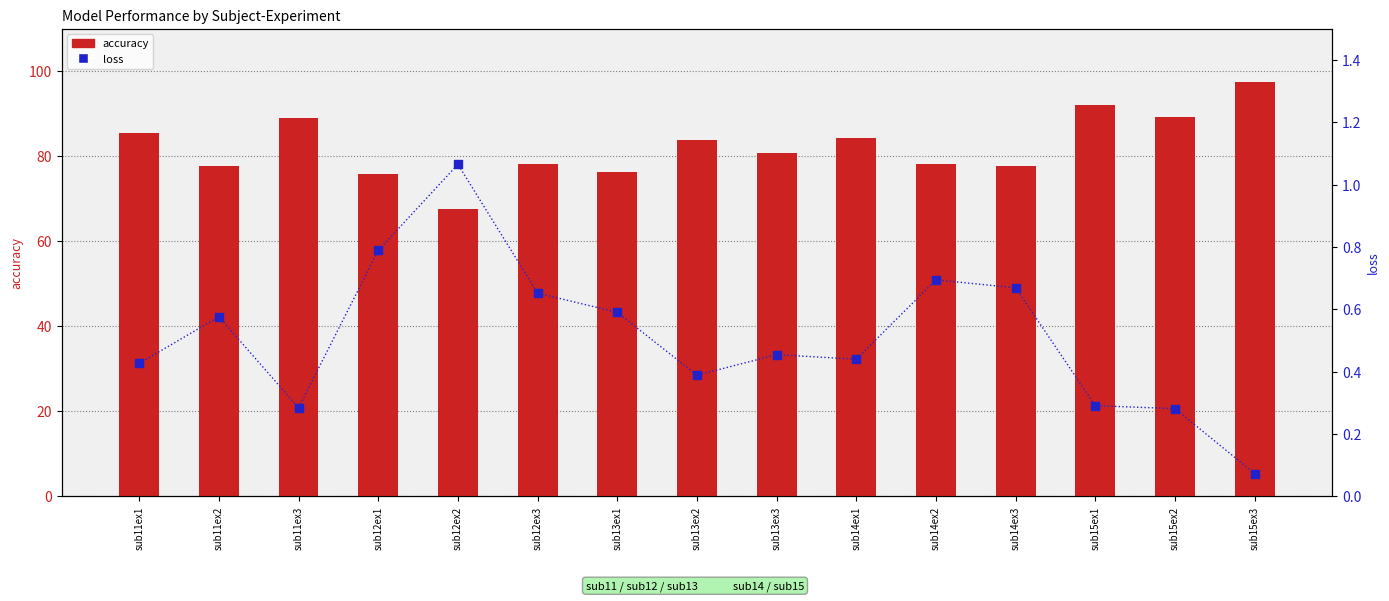

At how many categories does at least one series exceed 68?

14